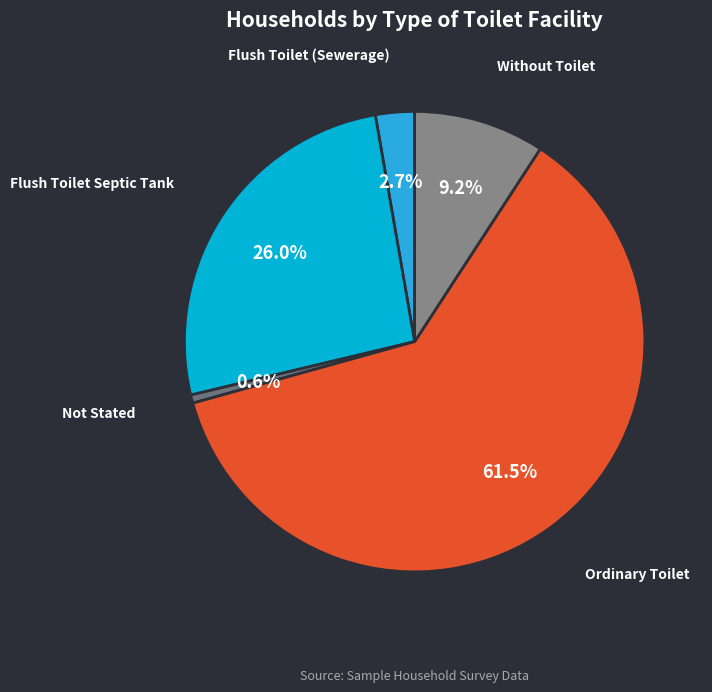

To the nearest percent, what is the difference between the largest and smallest slice percentages?

61%